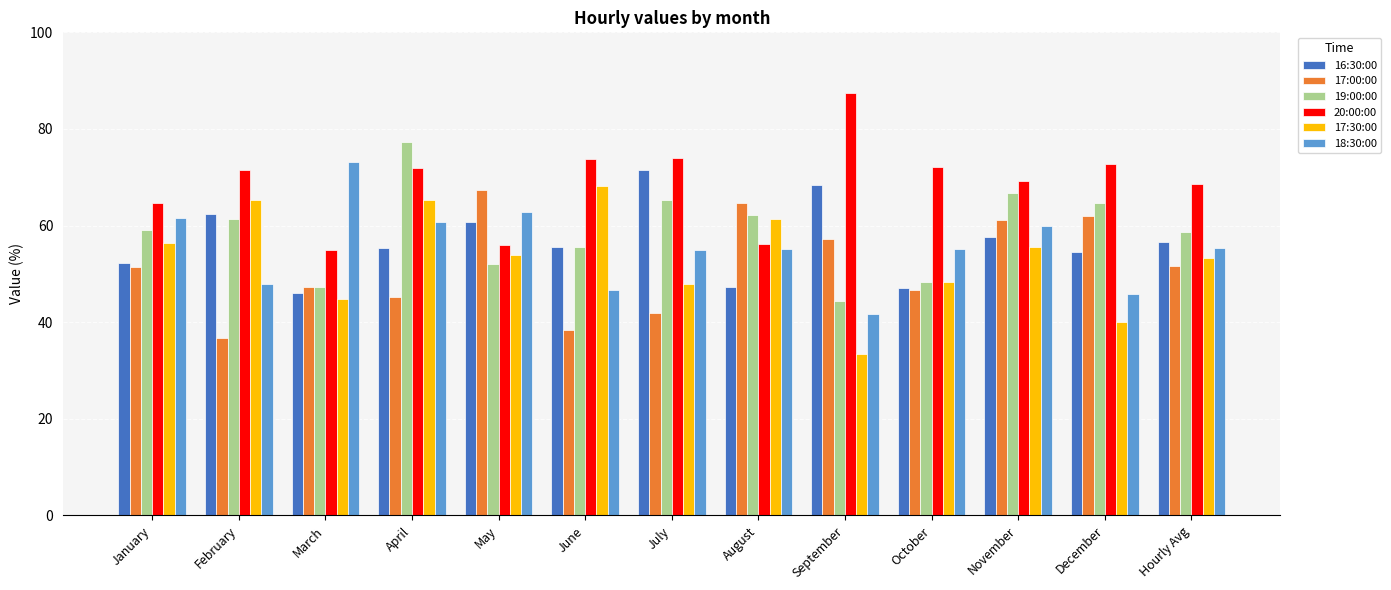

Between November and Hourly Avg, which series saw the biggest shift?

17:00:00